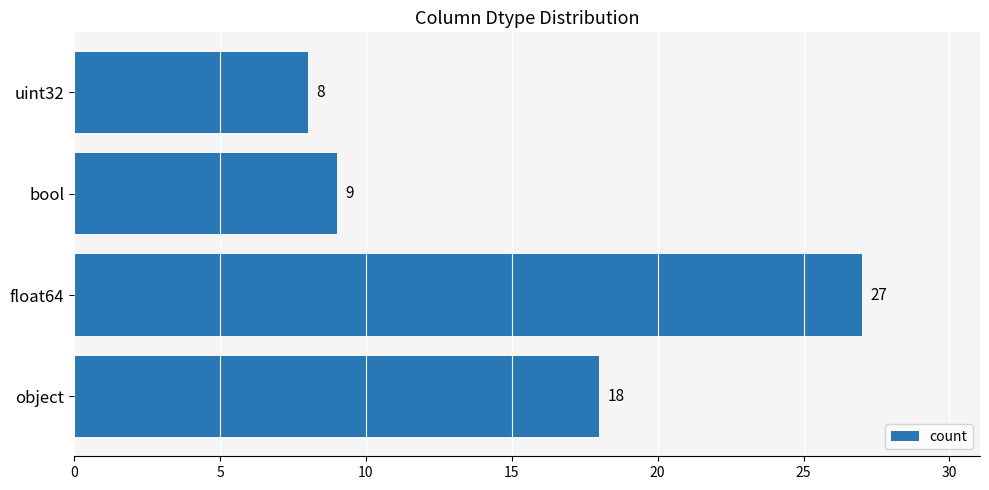

The value at bool is 9. True or false?

True